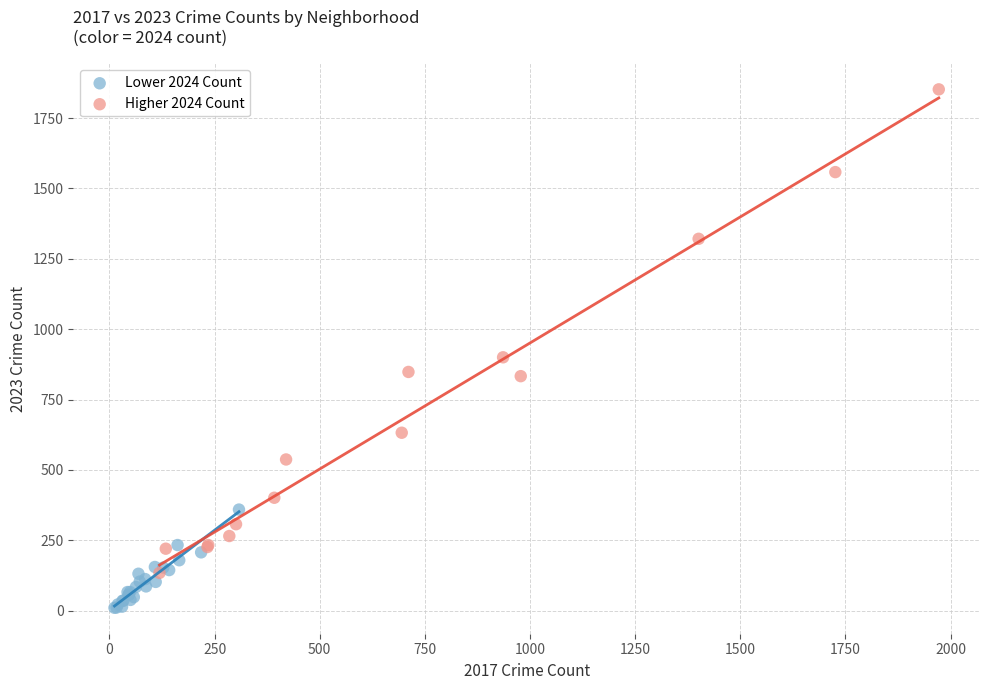

Which series reaches the maximum Y coordinate?

Higher 2024 Count